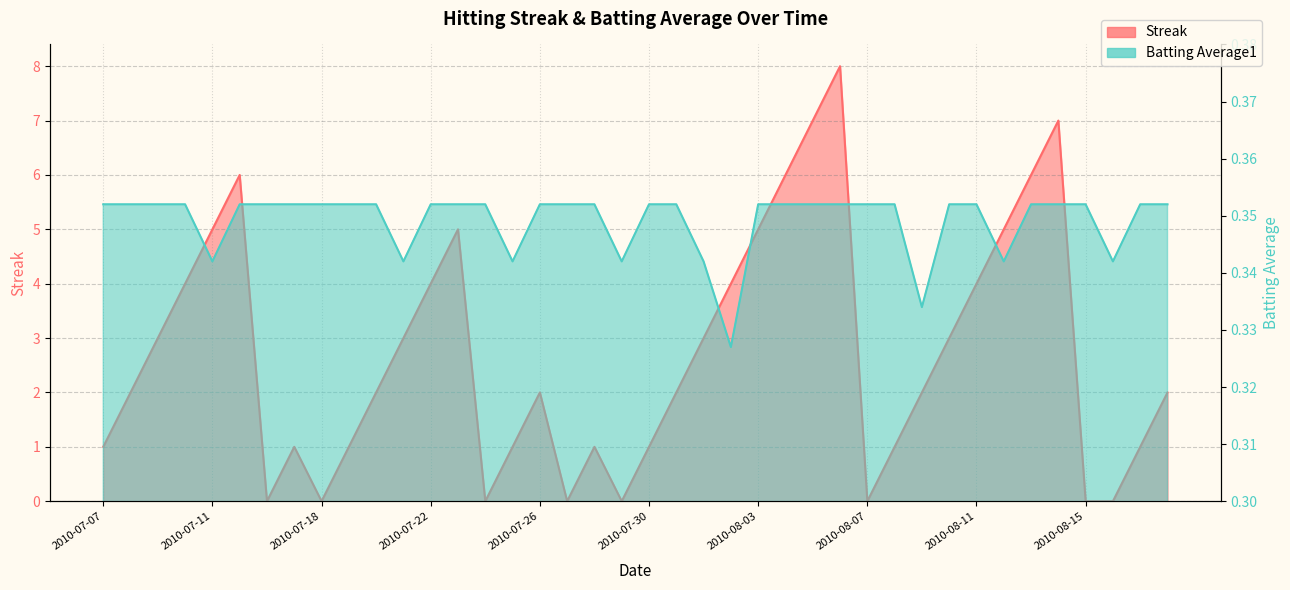

Which series has the widest spread of values?

Streak